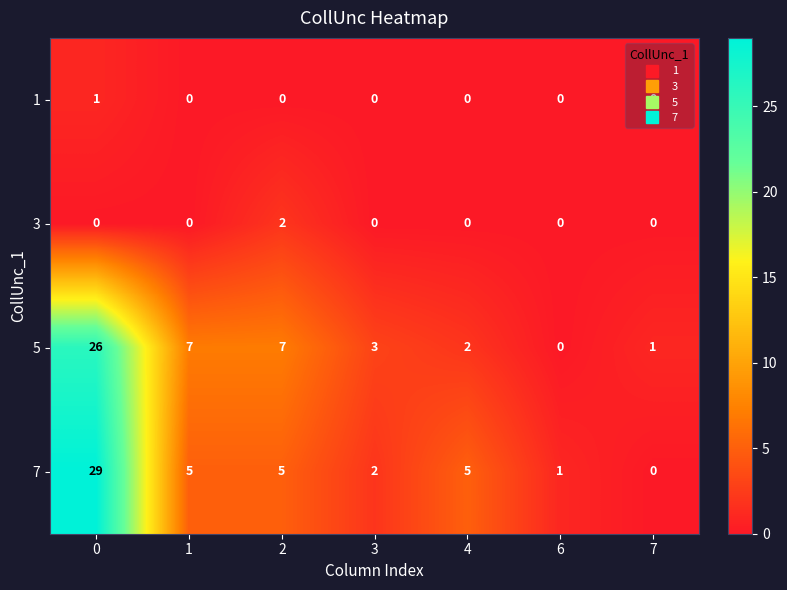

Count the number of data series in this chart.

4